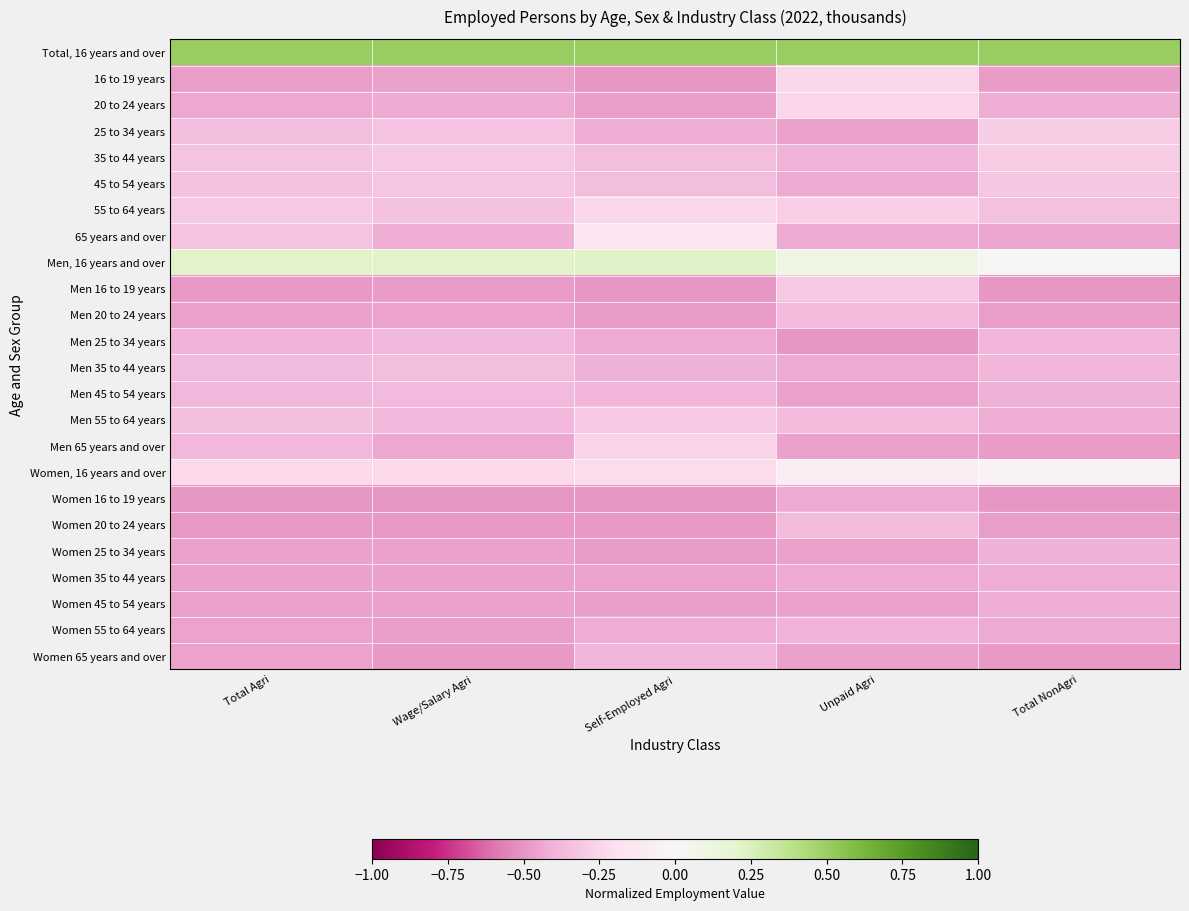

Which has a higher value, Total Agri or Total NonAgri?

Total Agri